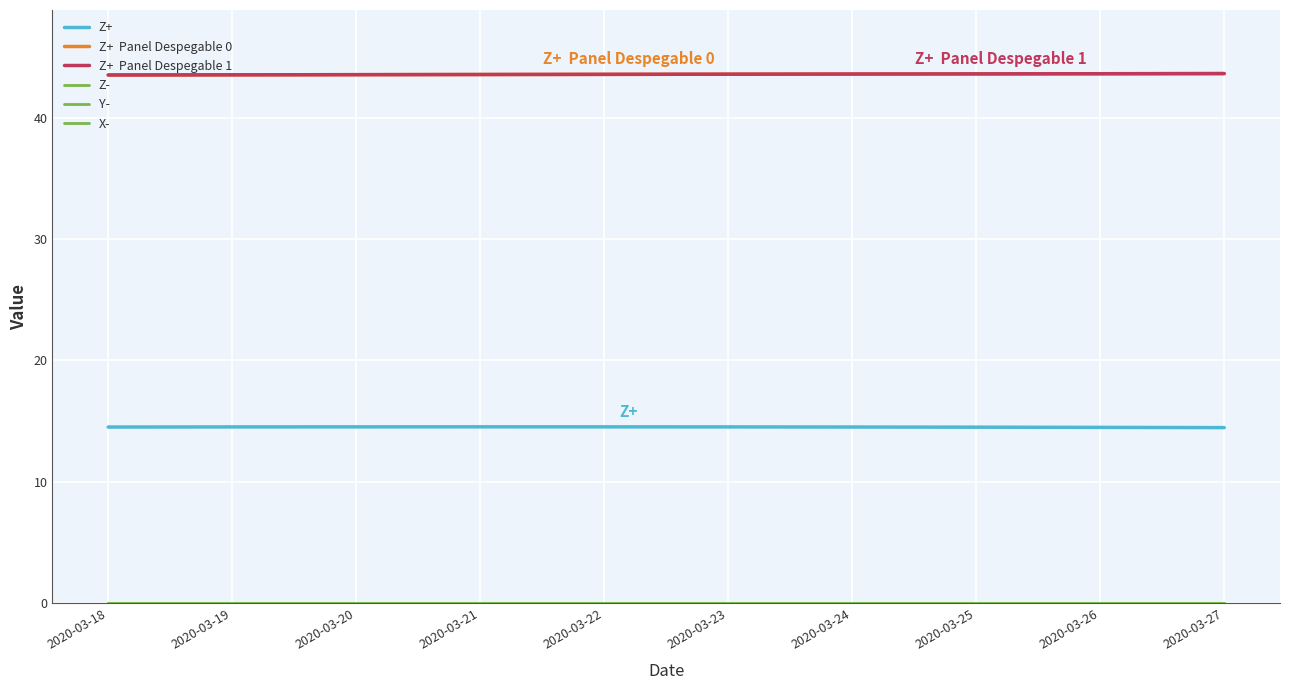

What is the total value across all series at 2020-03-19?

101.6